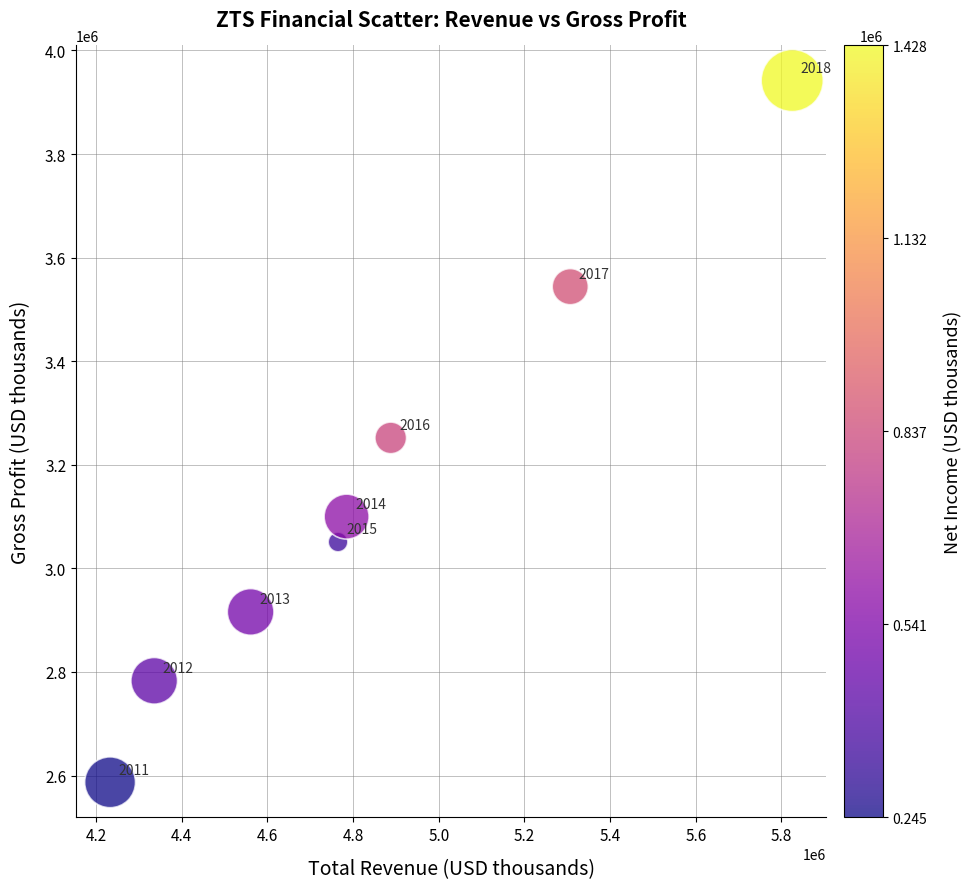

What is the average X value?

4837500